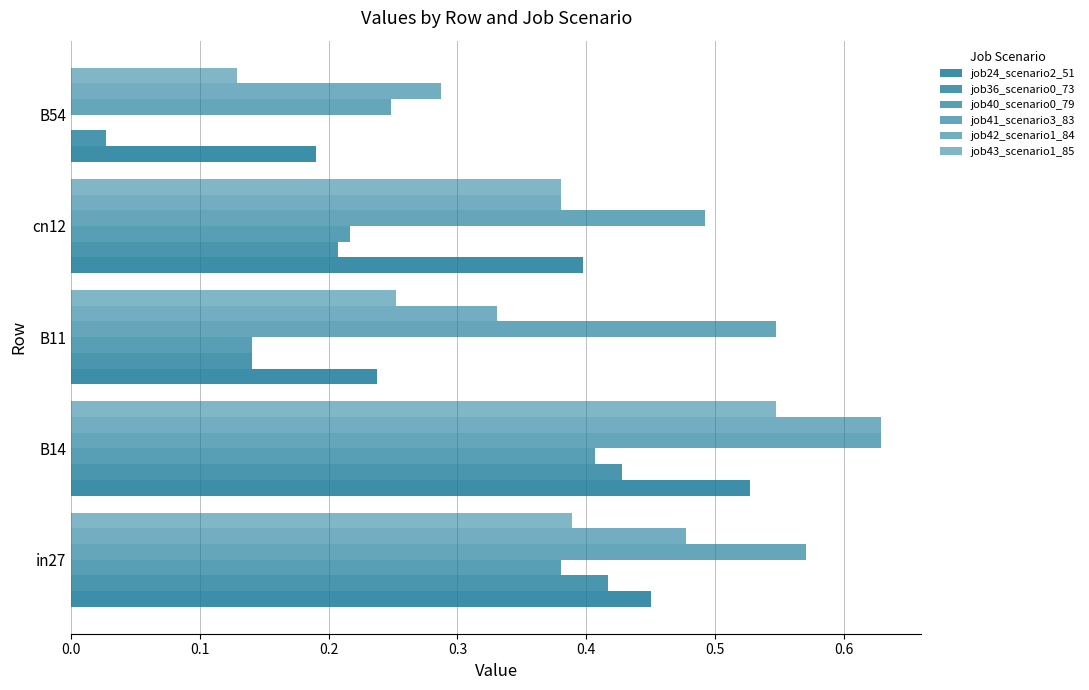

Reading right to left, what are all the values shown in this chart?

job24_scenario2_51: 0.2	0.4	0.2	0.5	0.5
job36_scenario0_73: 0.0	0.2	0.1	0.4	0.4
job40_scenario0_79: 0.0	0.2	0.1	0.4	0.4
job41_scenario3_83: 0.2	0.5	0.5	0.6	0.6
job42_scenario1_84: 0.3	0.4	0.3	0.6	0.5
job43_scenario1_85: 0.1	0.4	0.3	0.5	0.4